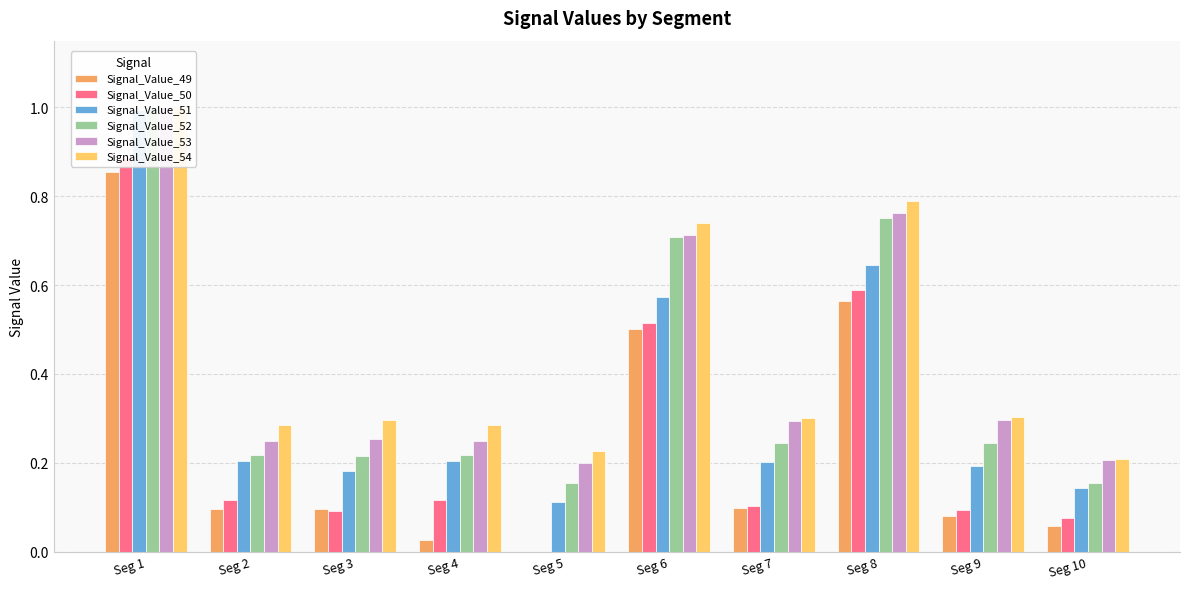

At which category is the sum across all series the highest?

Seg 1